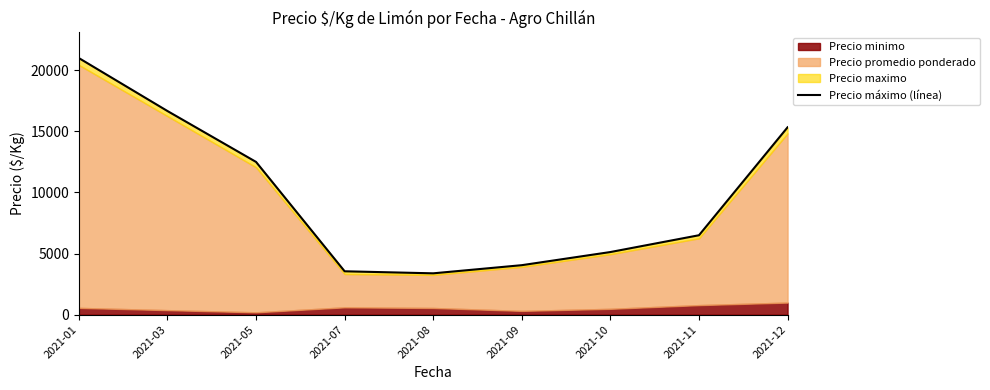

True or false: there are more than 0 points higher than both neighbors.

False